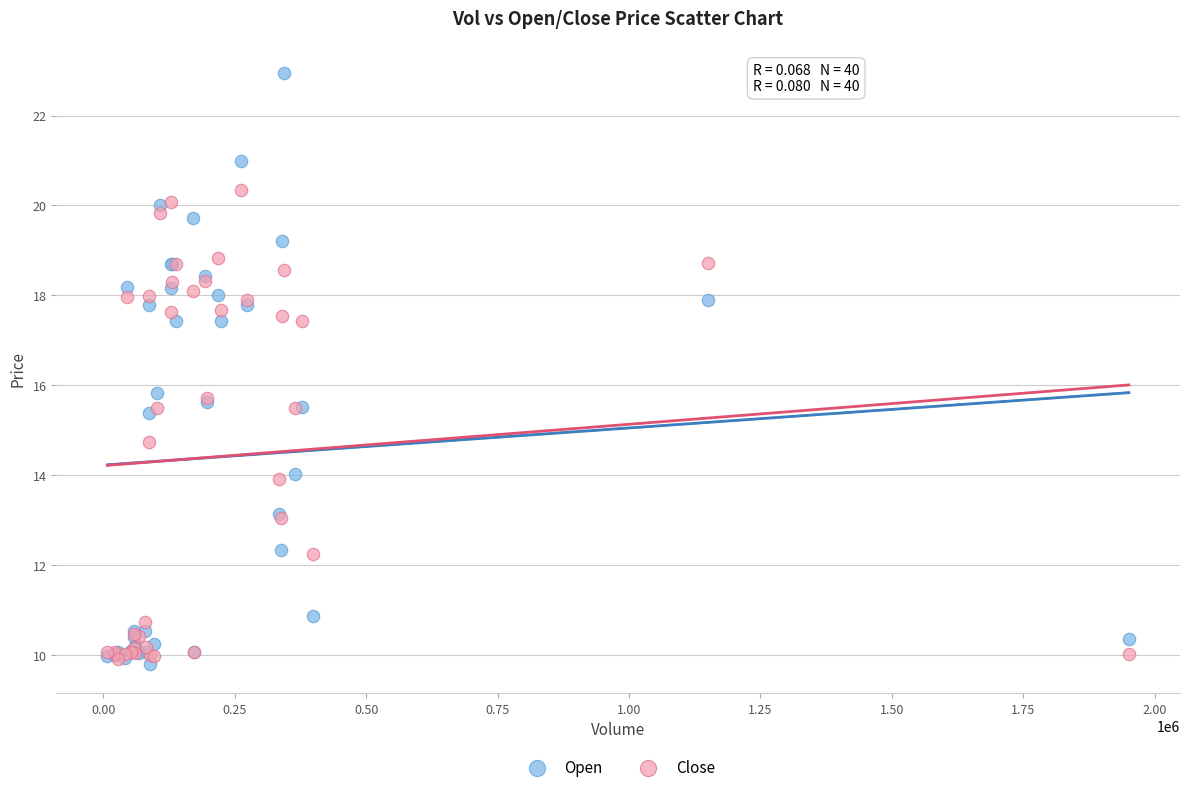

Which series has the largest Y range (max minus min)?

Open